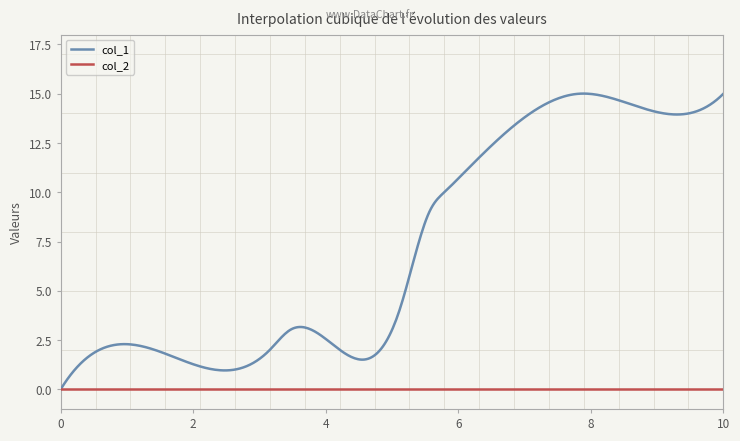

Rank the series by their average value, from highest to lowest.

col_1, col_2